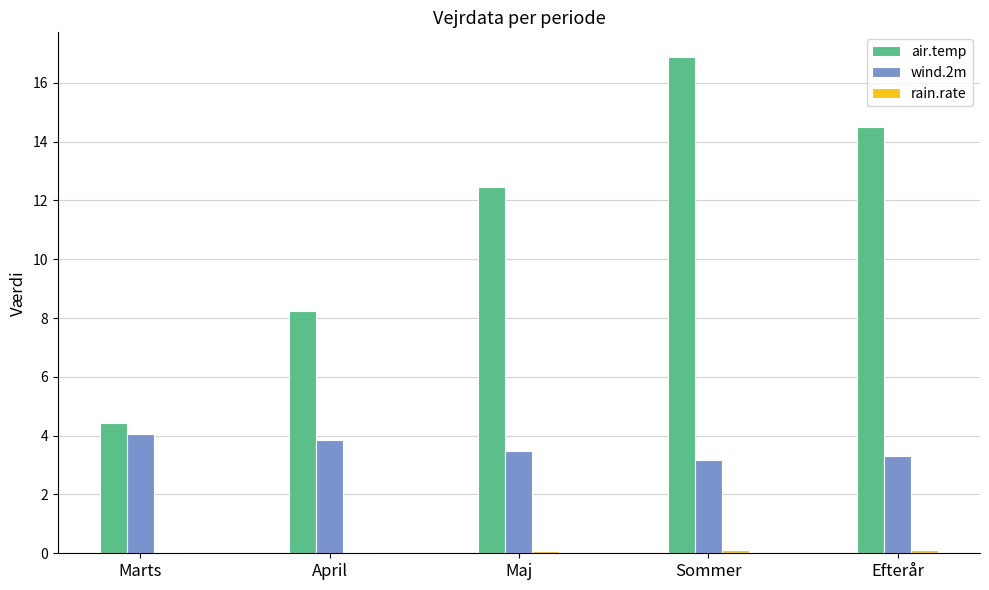

The value of air.temp at Efterår is 7.3. True or false?

False